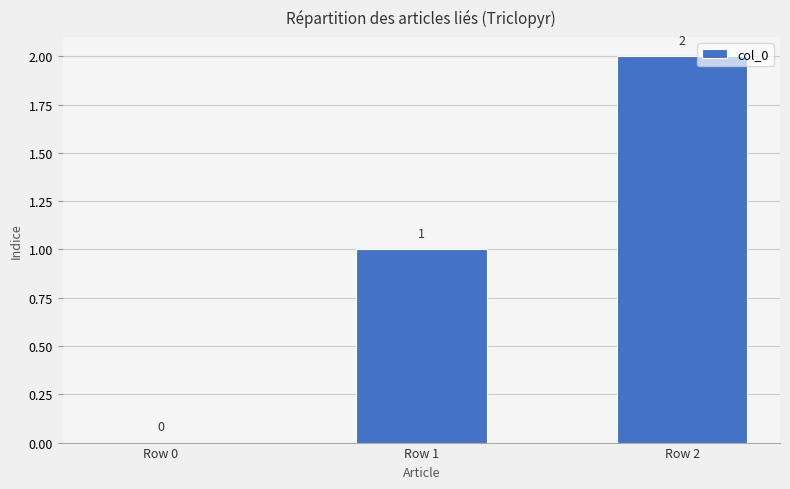

The chart shows a value of 2 at Row 2. True or false?

True